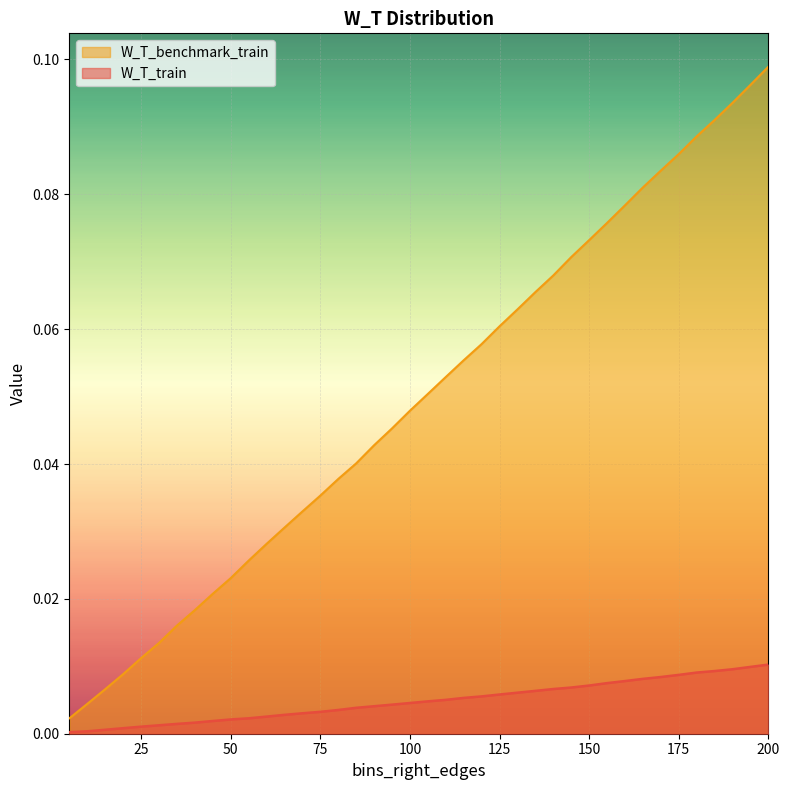

At which category does the chart reach its minimum across all series?

5